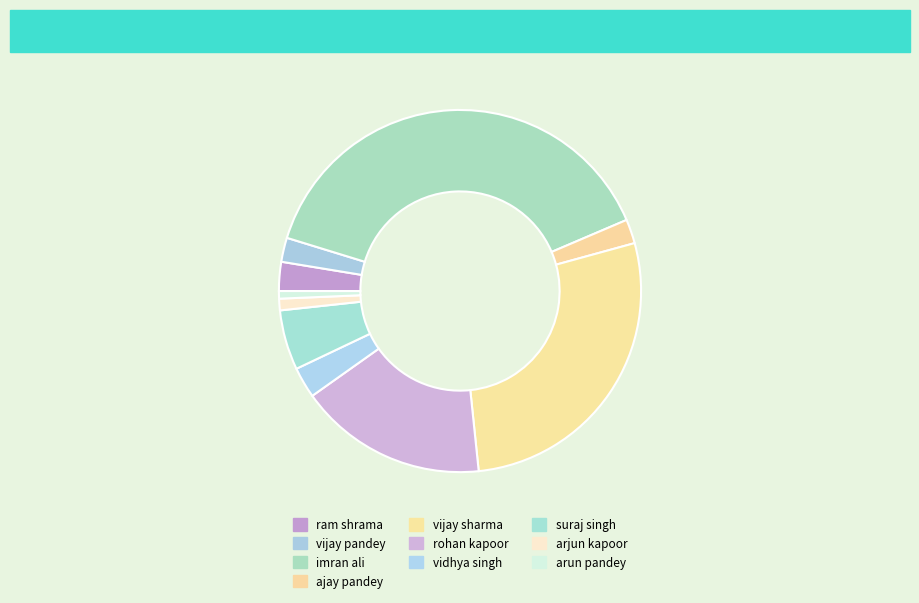

How many segments does this pie chart have?

10